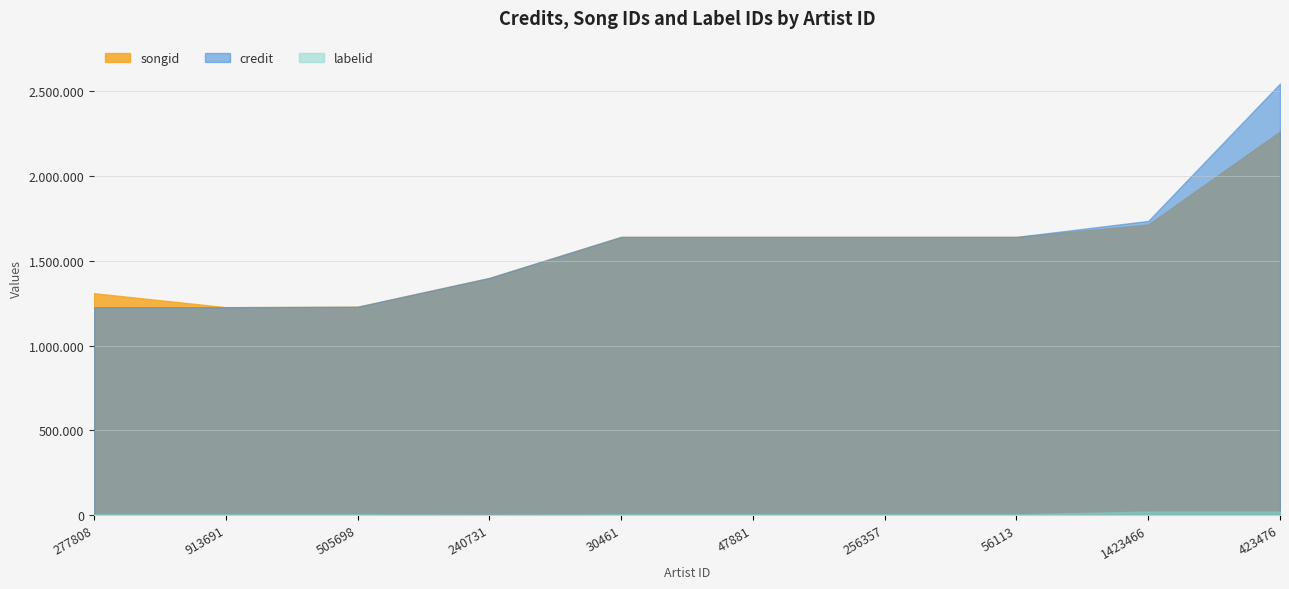

What is the total value across all series at 56113?

3286804